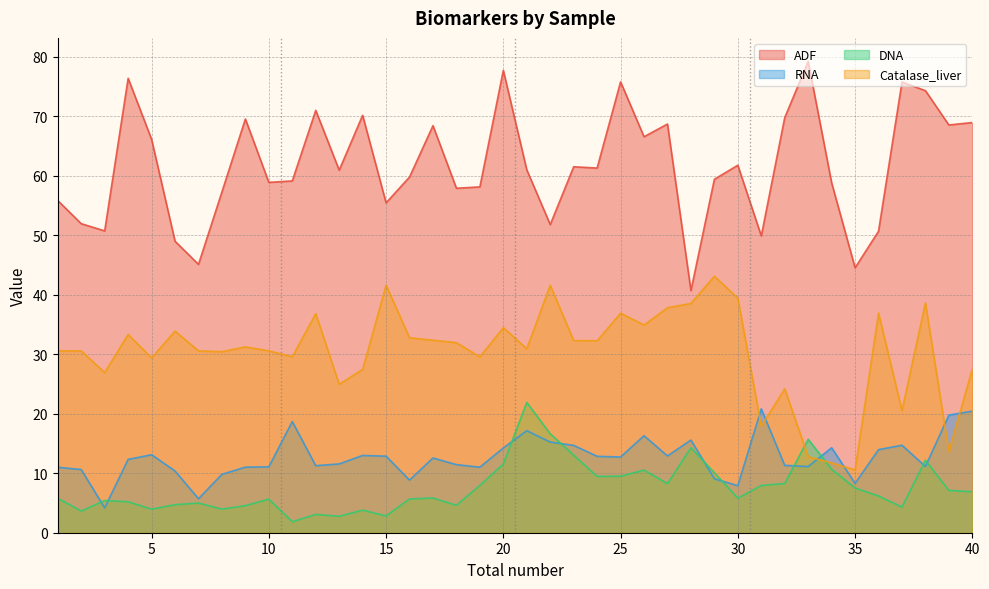

True or false: ADF and Catalase_liver cross at least once.

False